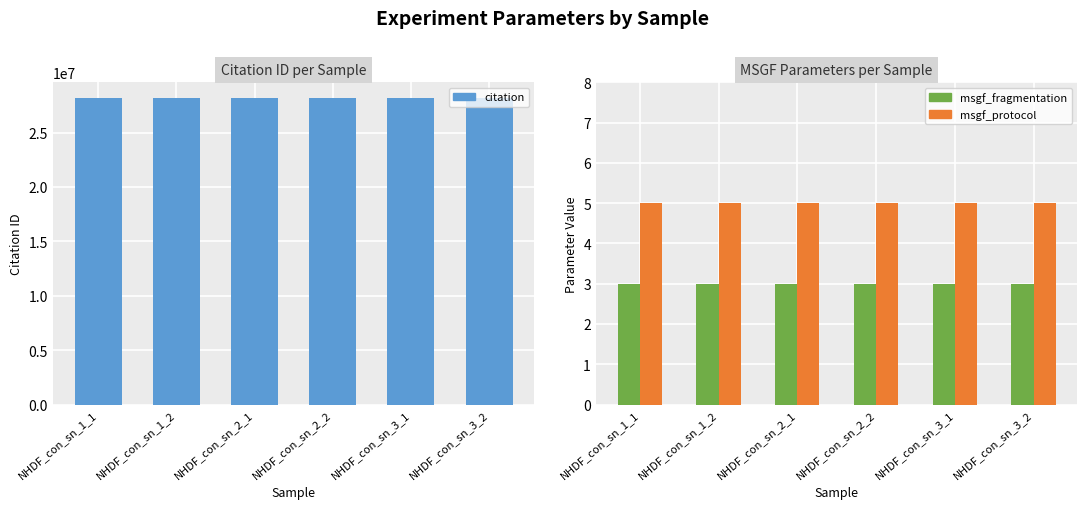

List the series in order of their peak value, lowest first.

msgf_fragmentation, msgf_protocol, citation